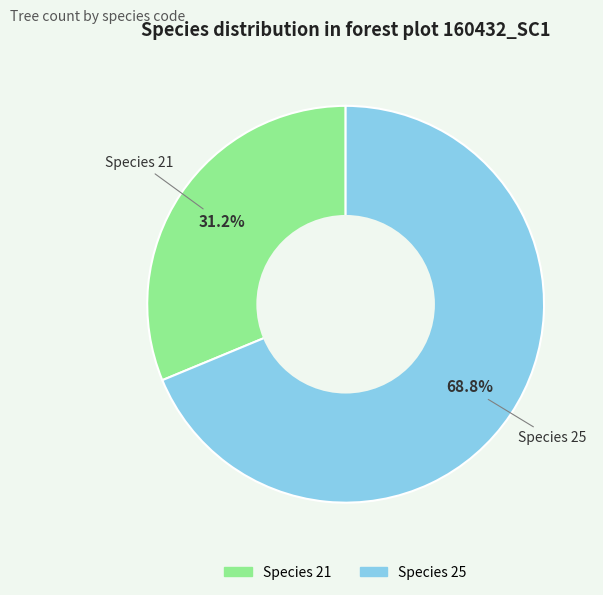

Do Species 21 and Species 25 together represent more than half of the pie?

Yes